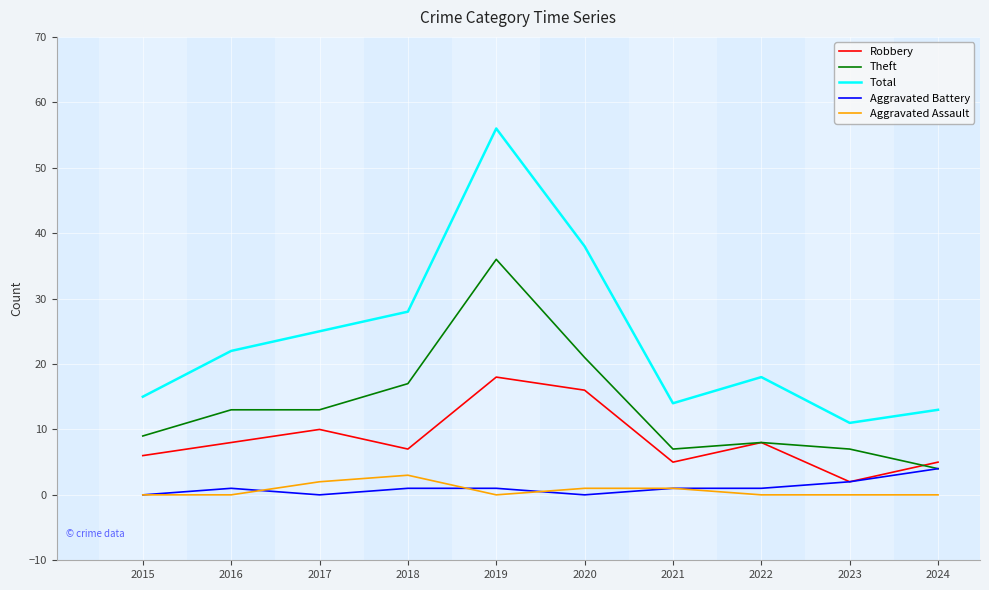

Is the value of Aggravated Battery at 2018 greater than the value of Total at 2022?

No